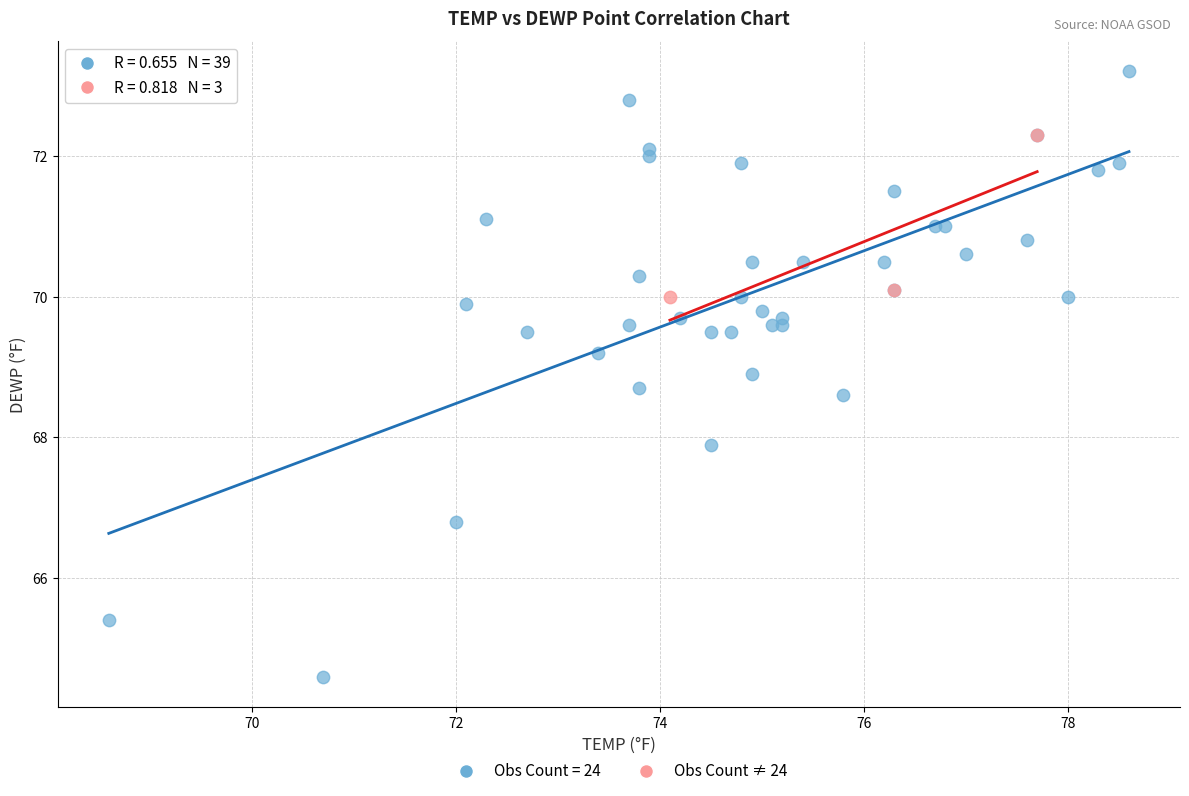

Which series reaches the minimum Y coordinate?

Obs Count = 24